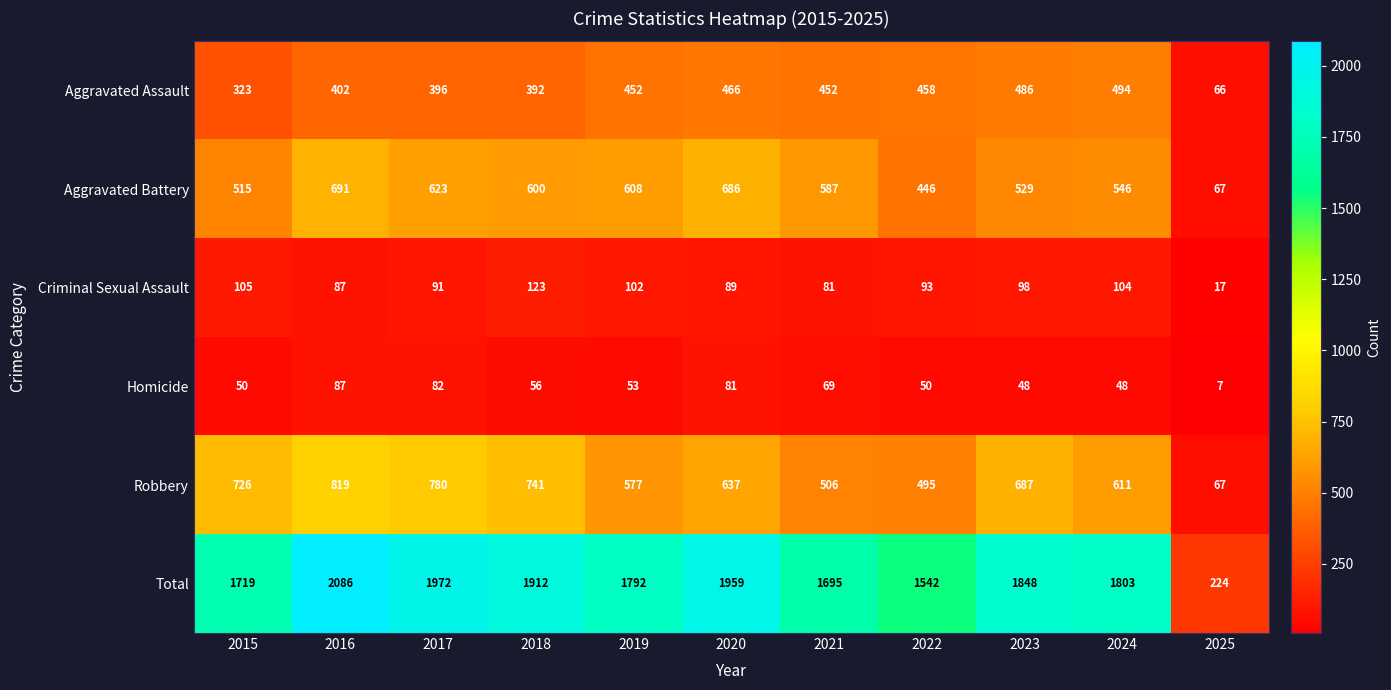

At which category is the sum across all series the highest?

2016